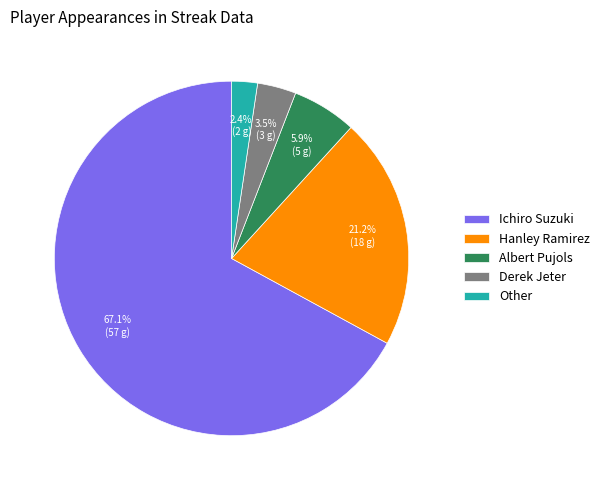

Which has a higher value, Hanley Ramirez or Ichiro Suzuki?

Ichiro Suzuki